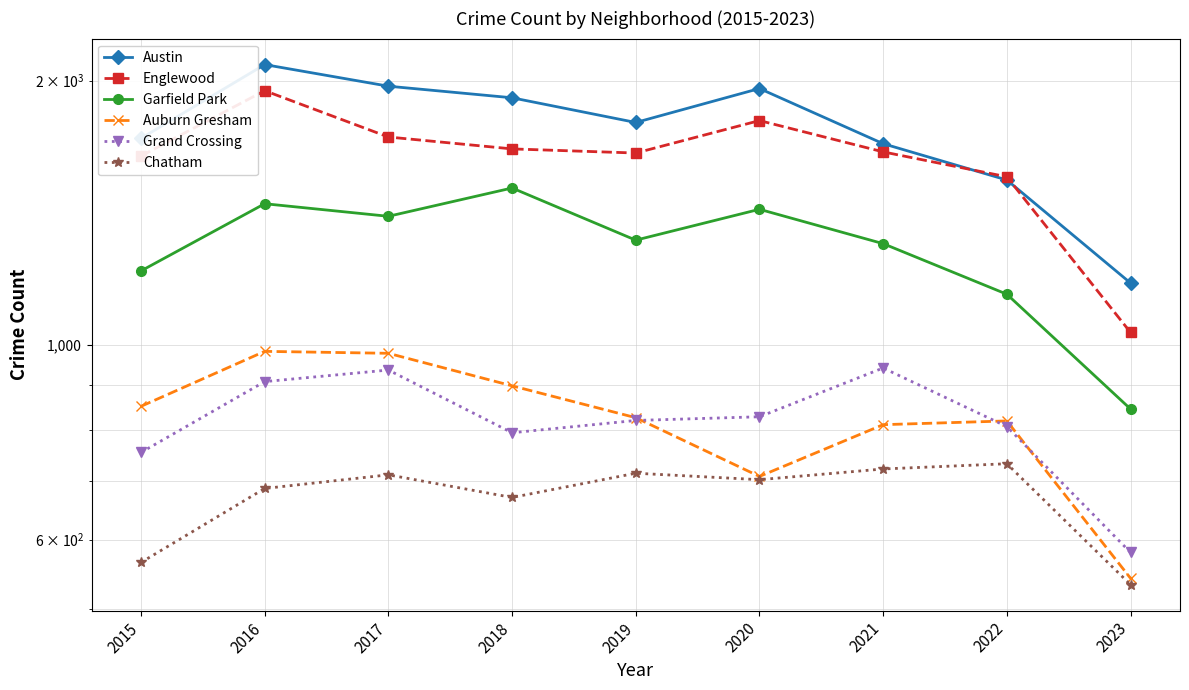

Rank the series by their maximum value, from highest to lowest.

Austin, Englewood, Garfield Park, Auburn Gresham, Grand Crossing, Chatham